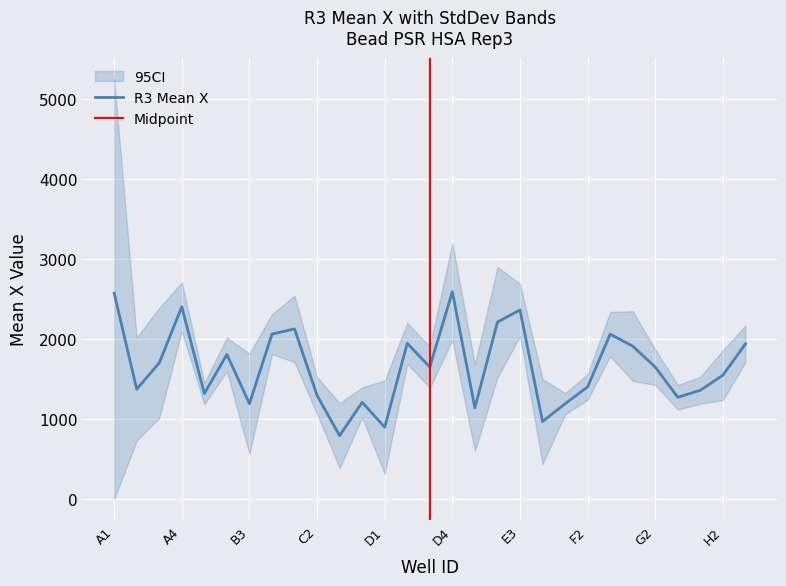

What is the lowest value of the R3 Mean X series?

796.4